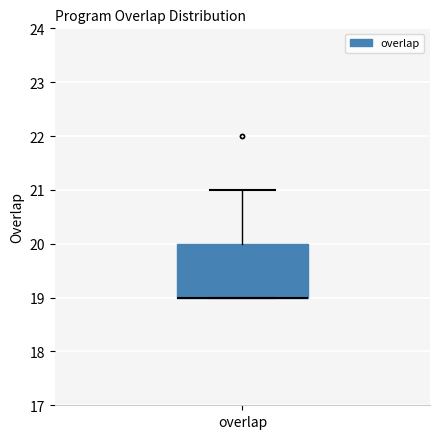

Where is the lower edge of the box for overlap on the y-axis? The values are not printed on the chart, so give them approximately, as read against the axis.

19